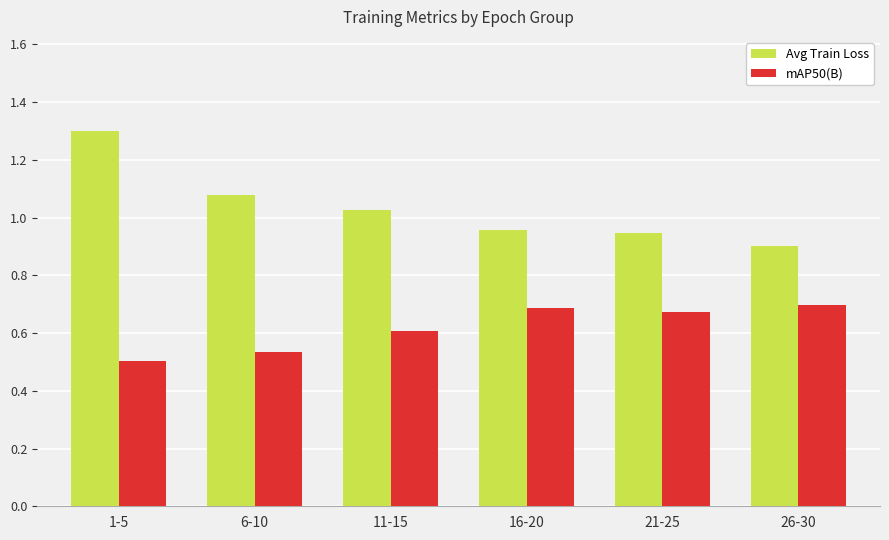

Which series has the largest range (max minus min)?

Avg Train Loss